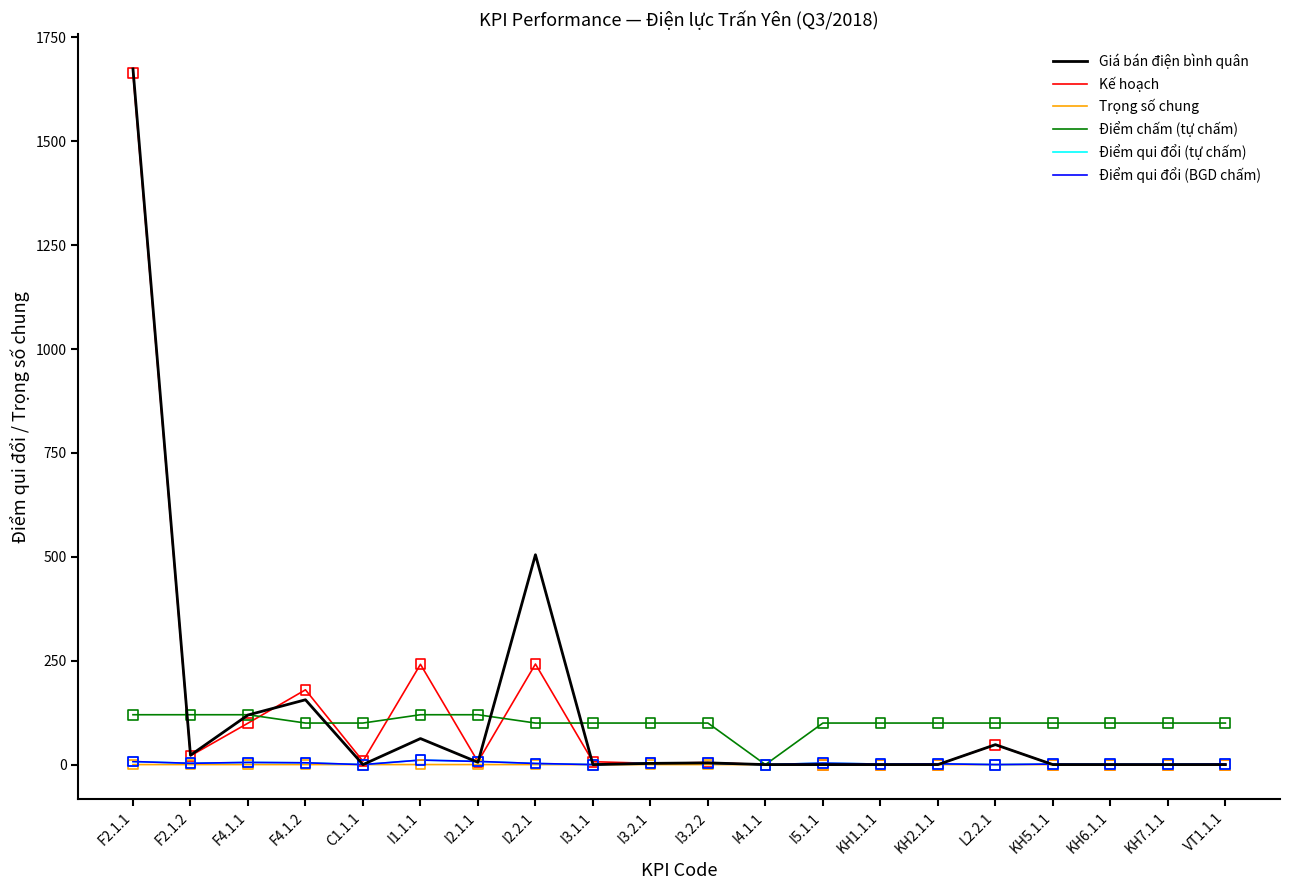

At which category is the sum across all series the highest?

F2.1.1